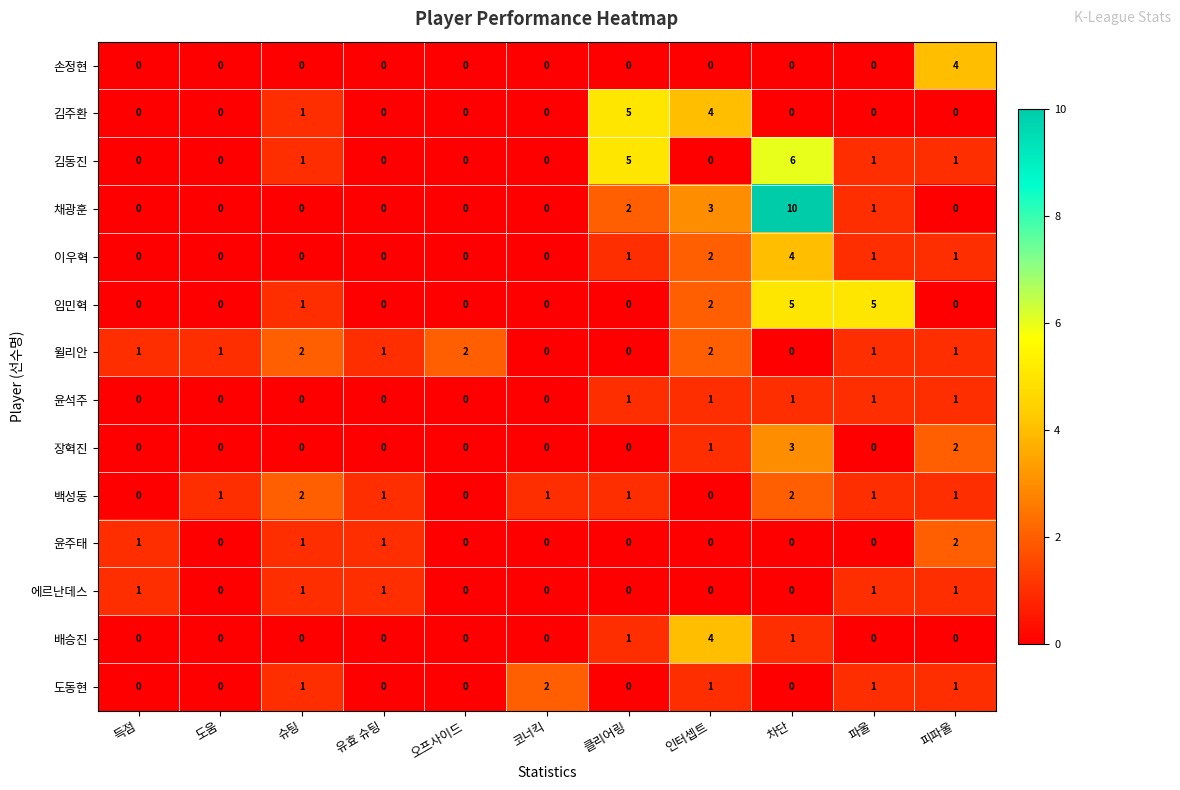

The value of 윤주태 at 클리어링 is 0. True or false?

True